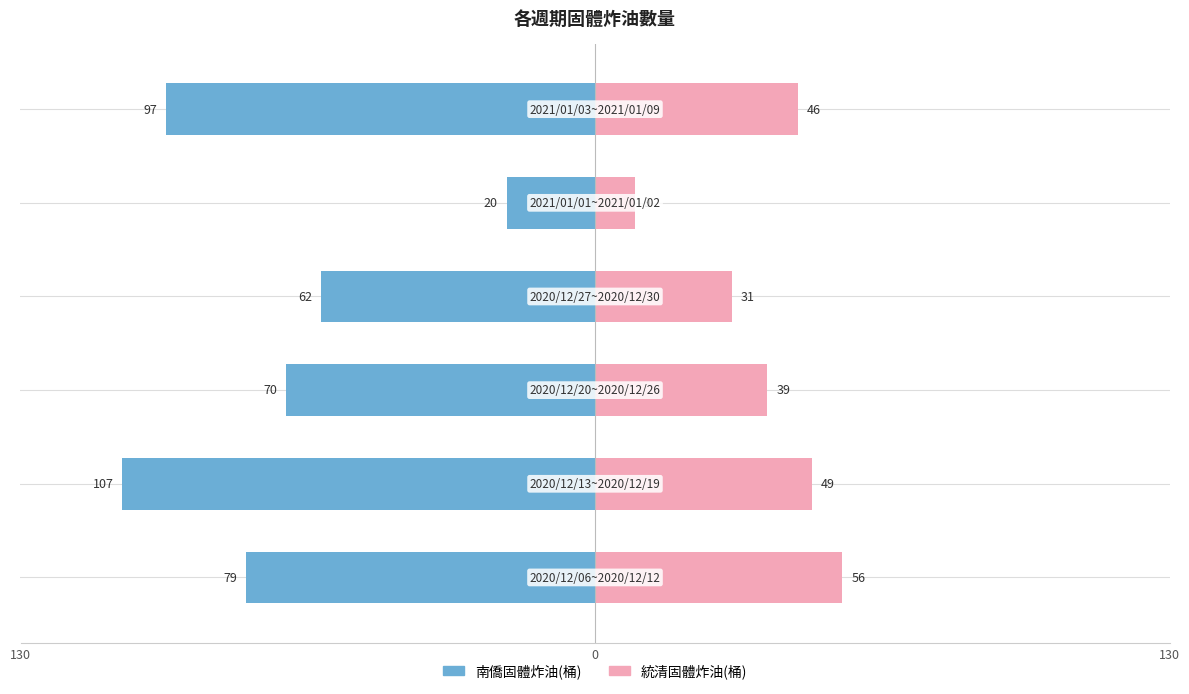

What is the difference between the highest and lowest values at 0?

156